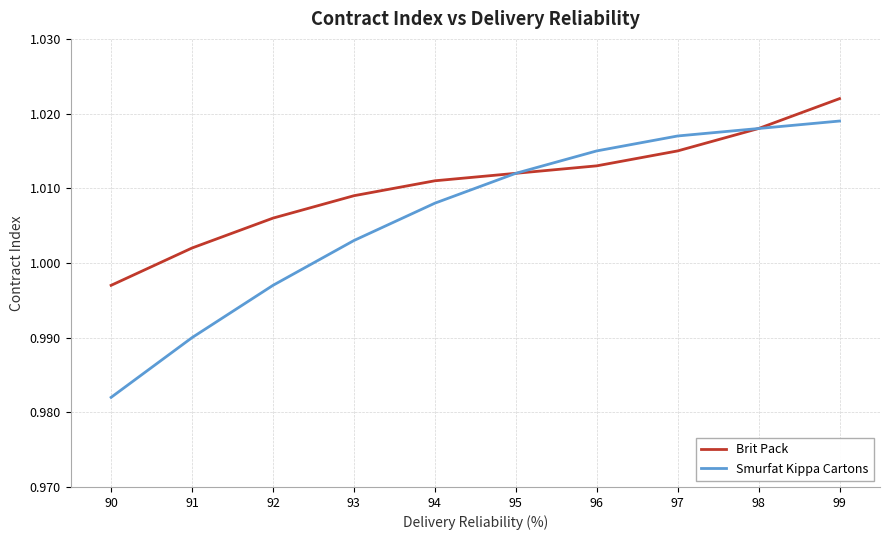

Rank the categories by Smurfat Kippa Cartons value from lowest to highest.

90, 91, 92, 93, 94, 95, 96, 97, 98, 99